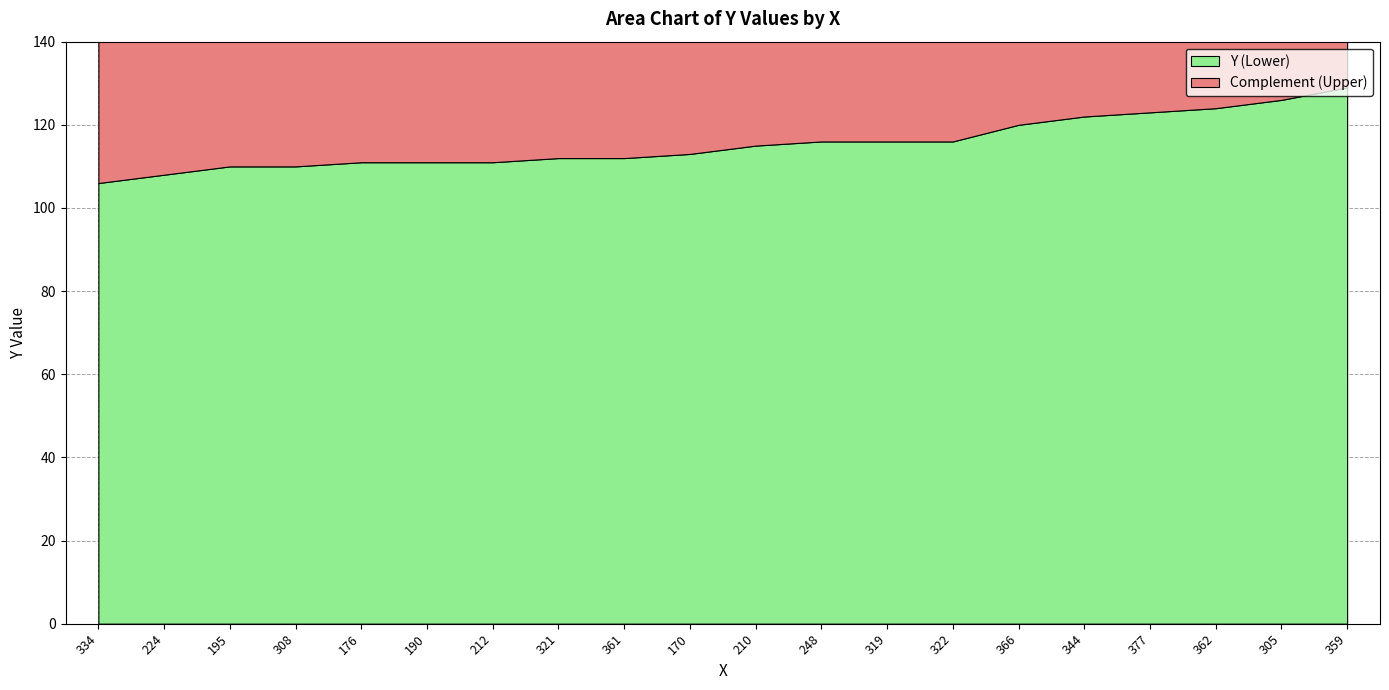

Reading left to right, extract all data points from this chart.

334=106	224=108	195=110	308=110	176=111	190=111	212=111	321=112	361=112	170=113	210=115	248=116	319=116	322=116	366=120	344=122	377=123	362=124	305=126	359=129